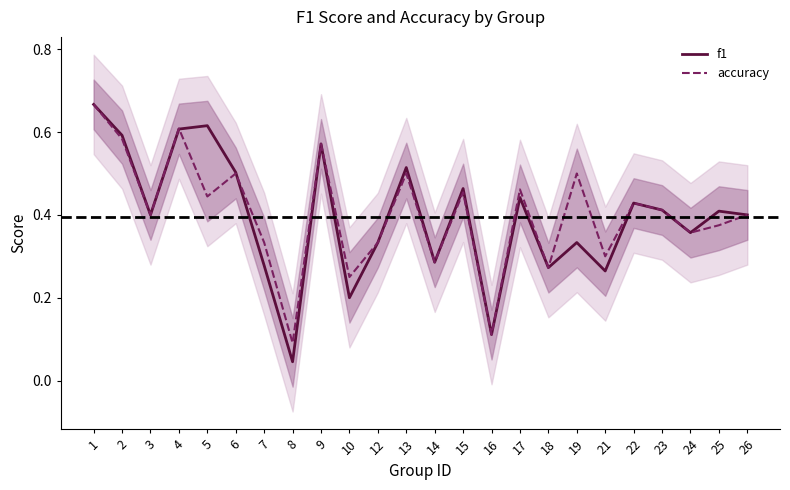

Reading left to right, extract all data points from this chart.

f1: 1=0.7	2=0.6	3=0.4	4=0.6	5=0.6	6=0.5	7=0.3	8=0.0	9=0.6	10=0.2	12=0.3	13=0.5	14=0.3	15=0.5	16=0.1	17=0.4	18=0.3	19=0.3	21=0.3	22=0.4	23=0.4	24=0.4	25=0.4	26=0.4
accuracy: 1=0.7	2=0.6	3=0.4	4=0.6	5=0.4	6=0.5	7=0.3	8=0.1	9=0.6	10=0.2	12=0.3	13=0.5	14=0.3	15=0.5	16=0.1	17=0.5	18=0.3	19=0.5	21=0.3	22=0.4	23=0.4	24=0.4	25=0.4	26=0.4